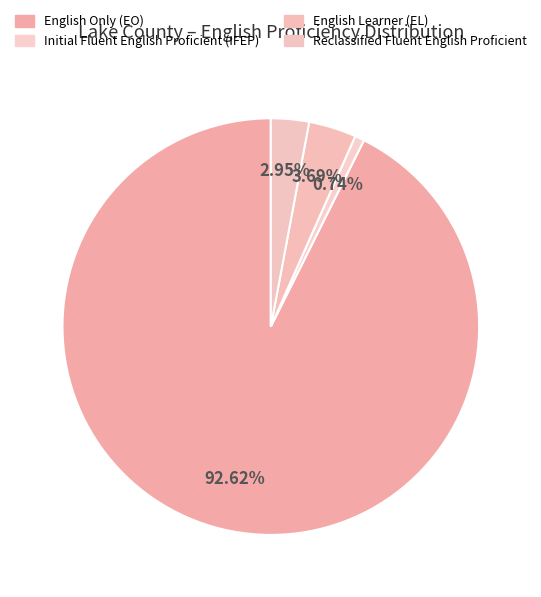

Count the number of slices in the pie.

4